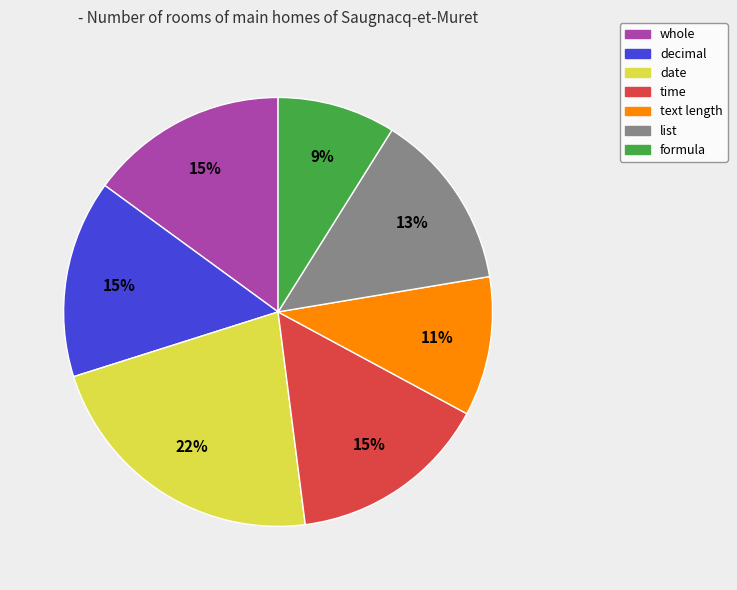

What percentage is the time slice, to the nearest percent?

15%